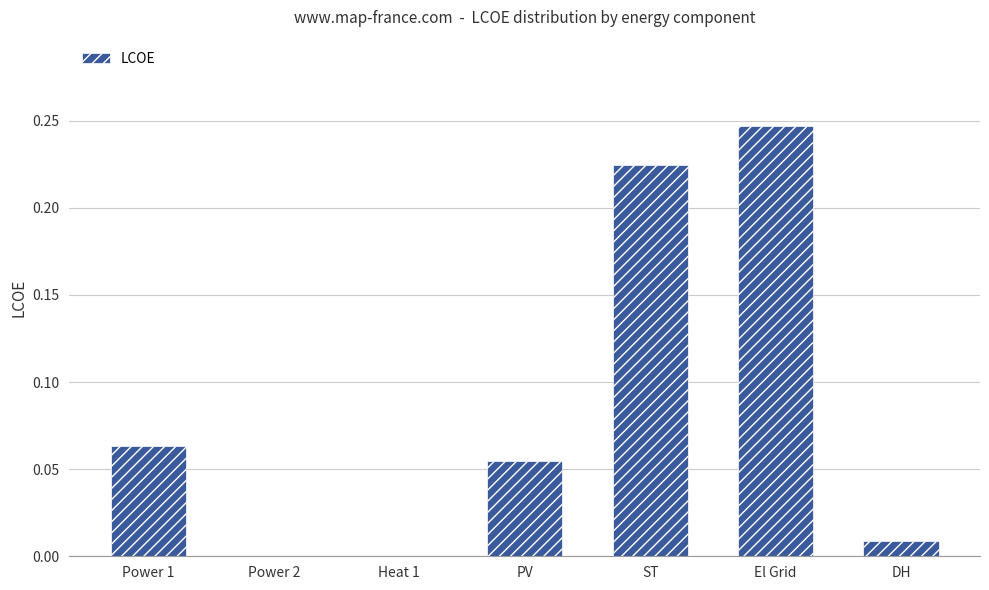

Is it true that the value at Power 1 is 0.0?

False